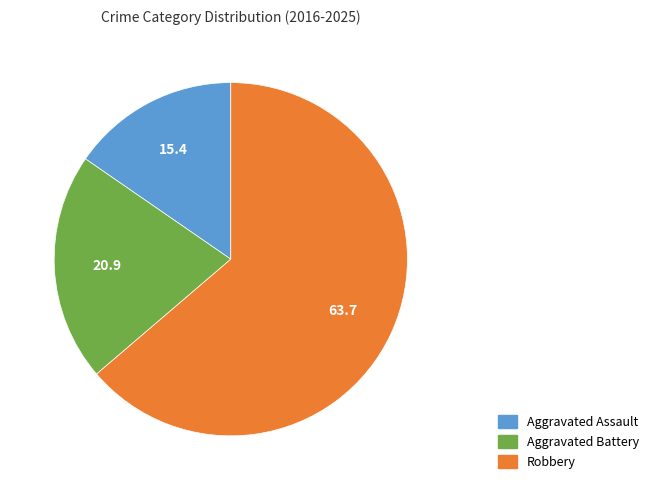

Approximately how many times larger is the value at Aggravated Assault compared to Aggravated Battery?

0.7